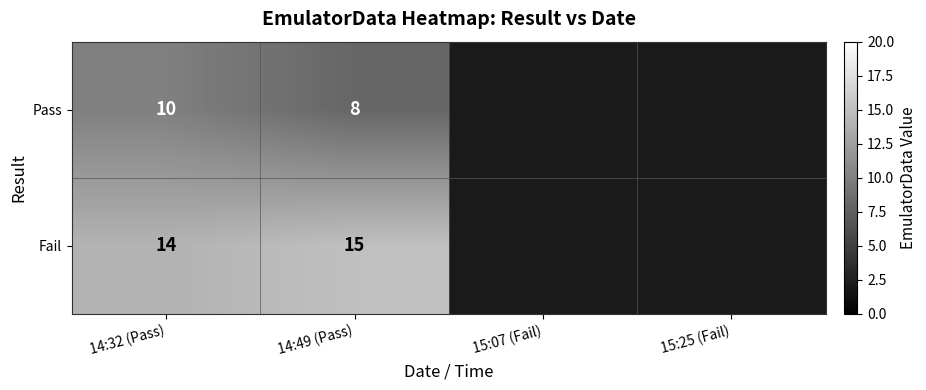

What is the minimum value shown in the chart?

8